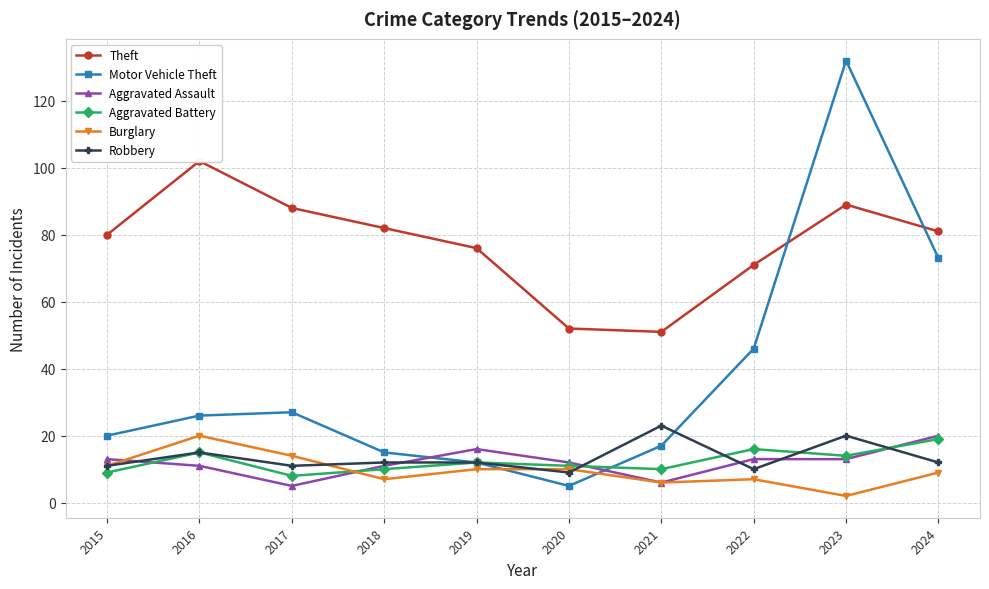

The Theft series shows 93 at 2020. True or false?

False